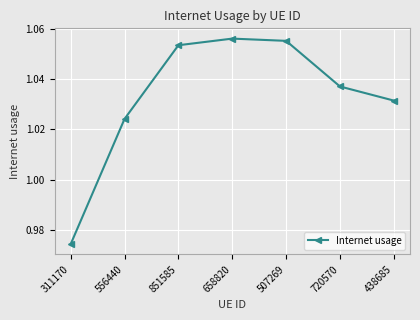

Rank the categories by value from lowest to highest.

311170, 556440, 438685, 720570, 851585, 507269, 658820